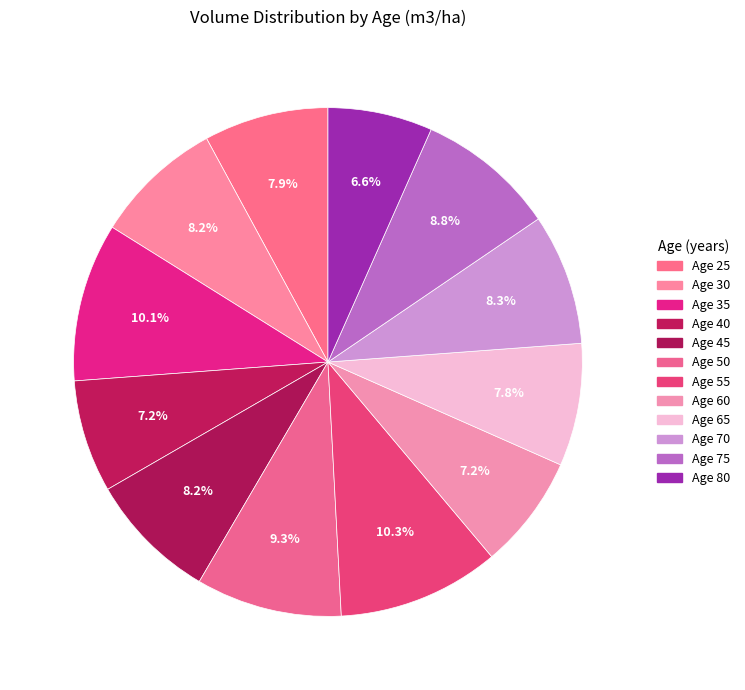

Count the number of slices in the pie.

12